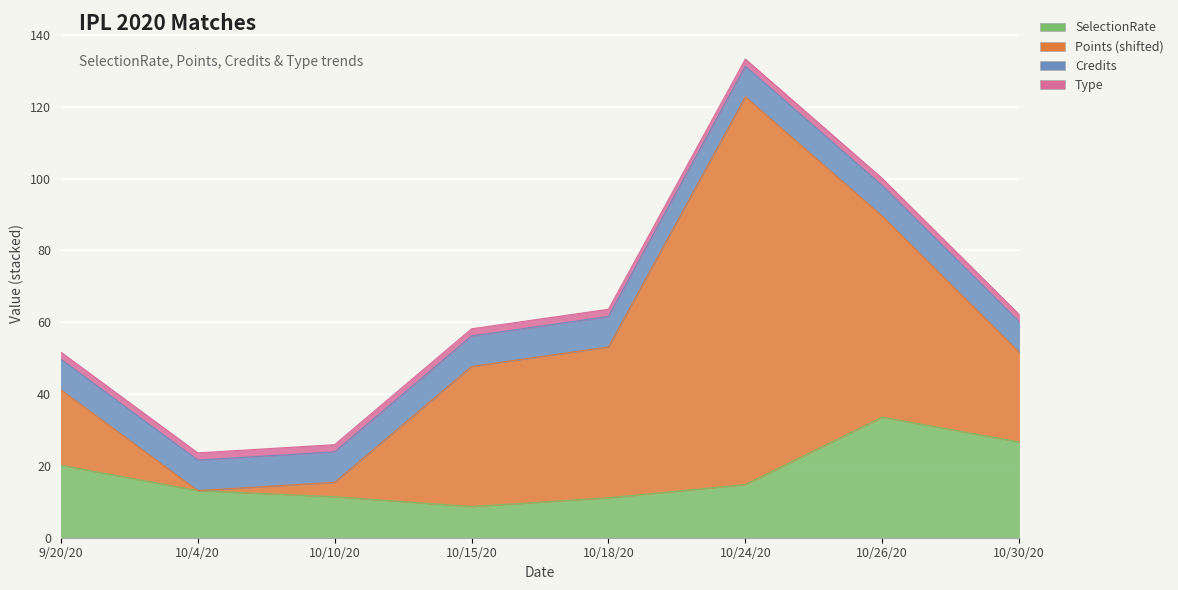

The Type series shows 1.0 at 10/15/20. True or false?

False